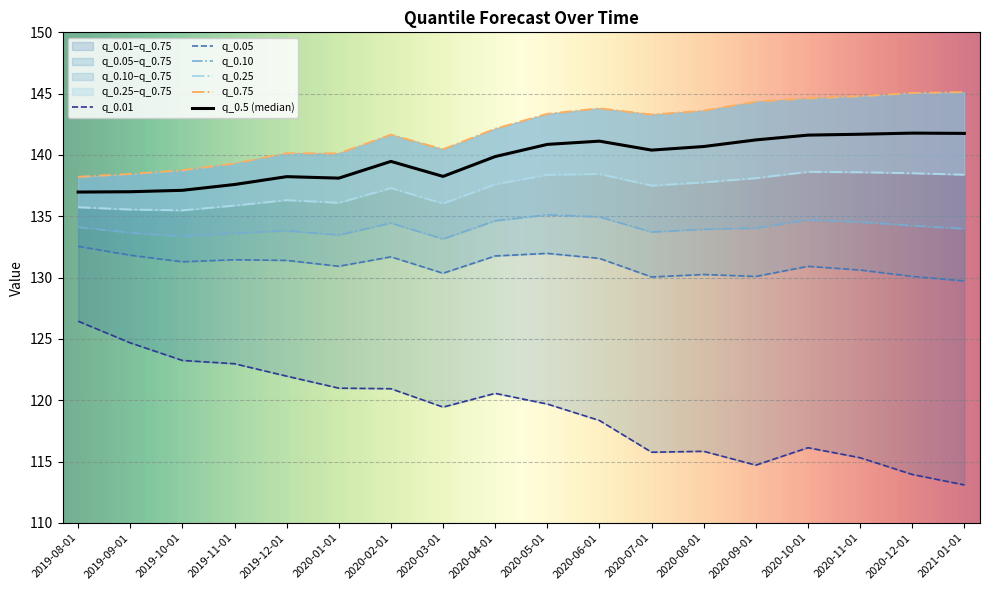

Reading left to right, what are all the values shown in this chart?

q_0.5: 2019-08-01=137.0	2019-09-01=137.0	2019-10-01=137.1	2019-11-01=137.6	2019-12-01=138.2	2020-01-01=138.1	2020-02-01=139.5	2020-03-01=138.3	2020-04-01=139.9	2020-05-01=140.9	2020-06-01=141.1	2020-07-01=140.4	2020-08-01=140.7	2020-09-01=141.2	2020-10-01=141.6	2020-11-01=141.7	2020-12-01=141.8	2021-01-01=141.8
q_0.01: 2019-08-01=126.4	2019-09-01=124.7	2019-10-01=123.2	2019-11-01=123.0	2019-12-01=122.0	2020-01-01=121.0	2020-02-01=120.9	2020-03-01=119.4	2020-04-01=120.6	2020-05-01=119.7	2020-06-01=118.3	2020-07-01=115.8	2020-08-01=115.8	2020-09-01=114.7	2020-10-01=116.1	2020-11-01=115.3	2020-12-01=113.9	2021-01-01=113.1
q_0.05: 2019-08-01=132.5	2019-09-01=131.8	2019-10-01=131.3	2019-11-01=131.5	2019-12-01=131.4	2020-01-01=130.9	2020-02-01=131.7	2020-03-01=130.4	2020-04-01=131.8	2020-05-01=132.0	2020-06-01=131.6	2020-07-01=130.0	2020-08-01=130.2	2020-09-01=130.1	2020-10-01=130.9	2020-11-01=130.6	2020-12-01=130.1	2021-01-01=129.7
q_0.1: 2019-08-01=134.1	2019-09-01=133.7	2019-10-01=133.3	2019-11-01=133.6	2019-12-01=133.8	2020-01-01=133.5	2020-02-01=134.4	2020-03-01=133.1	2020-04-01=134.6	2020-05-01=135.1	2020-06-01=134.9	2020-07-01=133.7	2020-08-01=133.9	2020-09-01=134.0	2020-10-01=134.7	2020-11-01=134.5	2020-12-01=134.2	2021-01-01=134.0
q_0.25: 2019-08-01=135.7	2019-09-01=135.6	2019-10-01=135.5	2019-11-01=135.9	2019-12-01=136.3	2020-01-01=136.1	2020-02-01=137.3	2020-03-01=136.0	2020-04-01=137.6	2020-05-01=138.4	2020-06-01=138.5	2020-07-01=137.5	2020-08-01=137.8	2020-09-01=138.1	2020-10-01=138.6	2020-11-01=138.6	2020-12-01=138.5	2021-01-01=138.4
q_0.75: 2019-08-01=138.2	2019-09-01=138.5	2019-10-01=138.7	2019-11-01=139.3	2019-12-01=140.1	2020-01-01=140.1	2020-02-01=141.7	2020-03-01=140.5	2020-04-01=142.1	2020-05-01=143.3	2020-06-01=143.8	2020-07-01=143.3	2020-08-01=143.6	2020-09-01=144.3	2020-10-01=144.6	2020-11-01=144.8	2020-12-01=145.1	2021-01-01=145.1